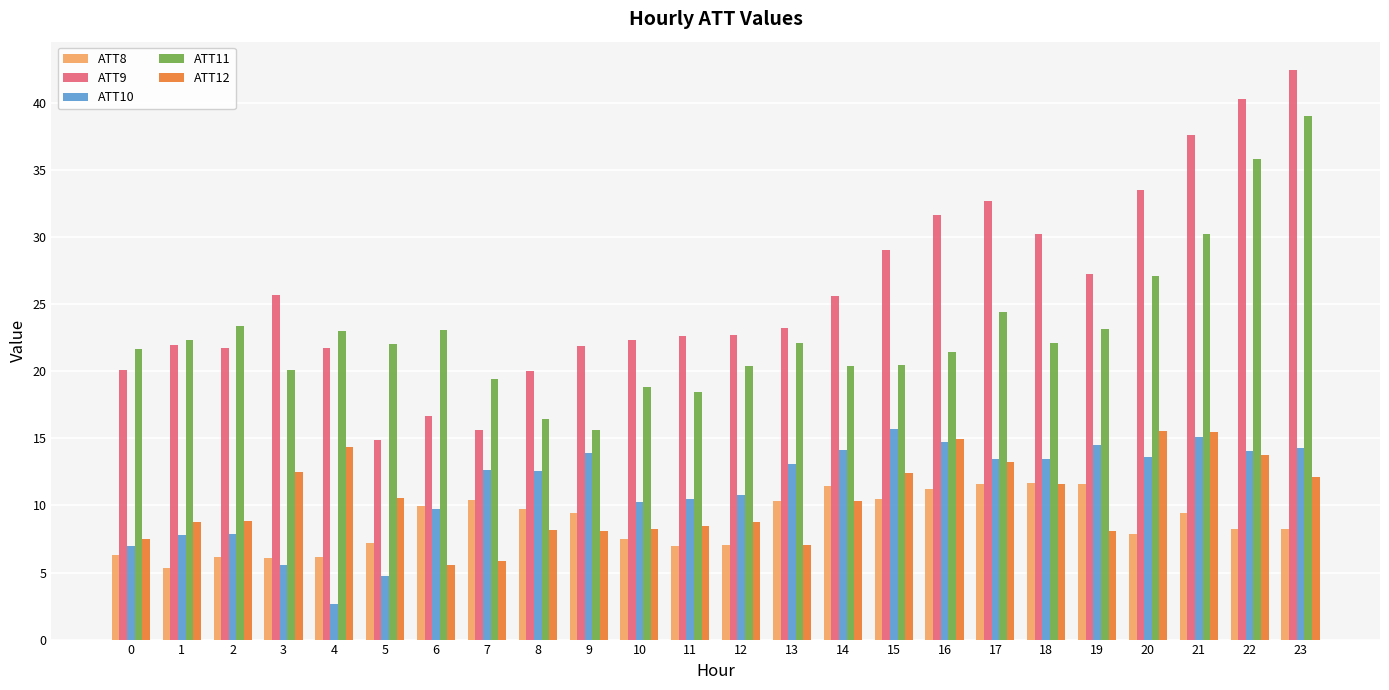

Which series has the widest spread of values?

ATT9